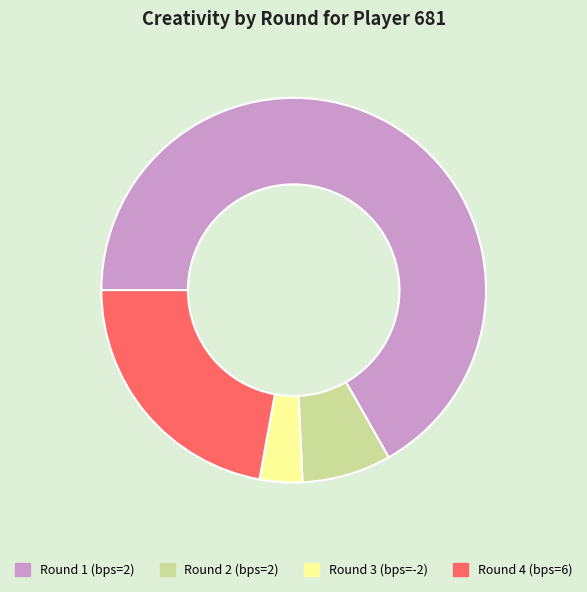

Rank the categories by value from lowest to highest.

Round 3 (bps=-2), Round 2 (bps=2), Round 4 (bps=6), Round 1 (bps=2)